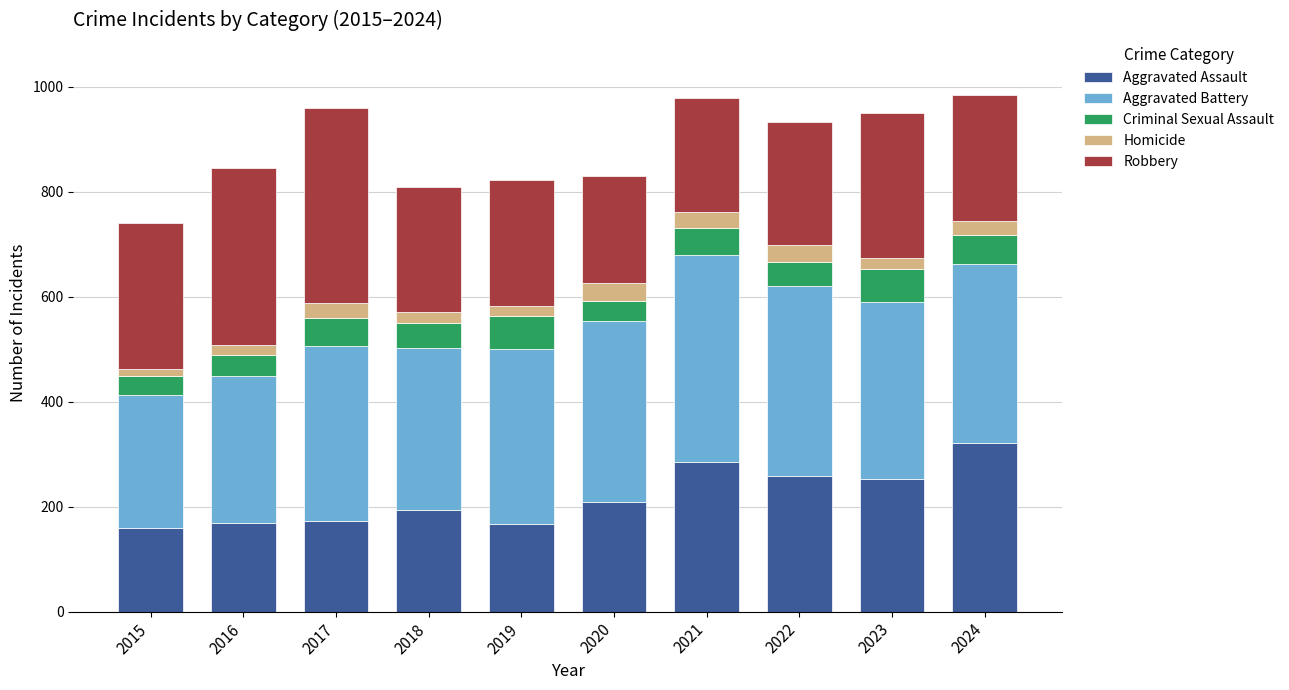

The Aggravated Assault series shows 510 at 2024. True or false?

False